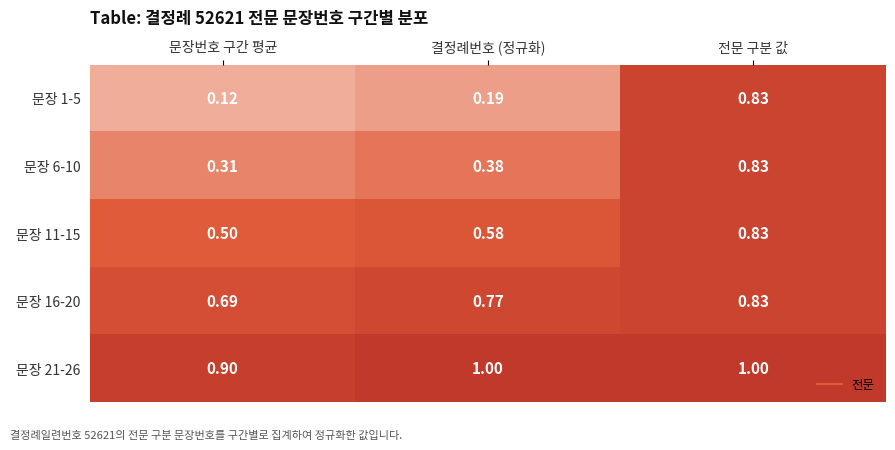

Where is 문장 11-15 nearest to the value 0?

문장번호 구간 평균